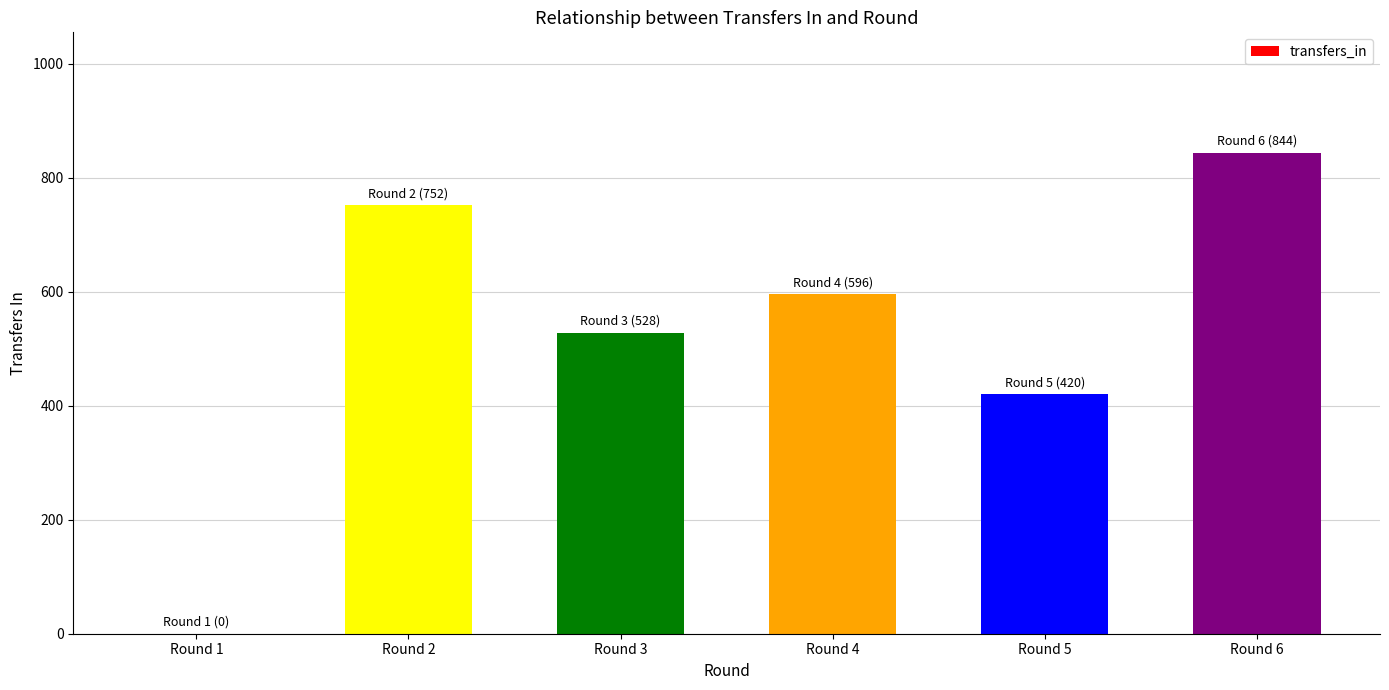

Is it true that the value at Round 1 is 0?

True